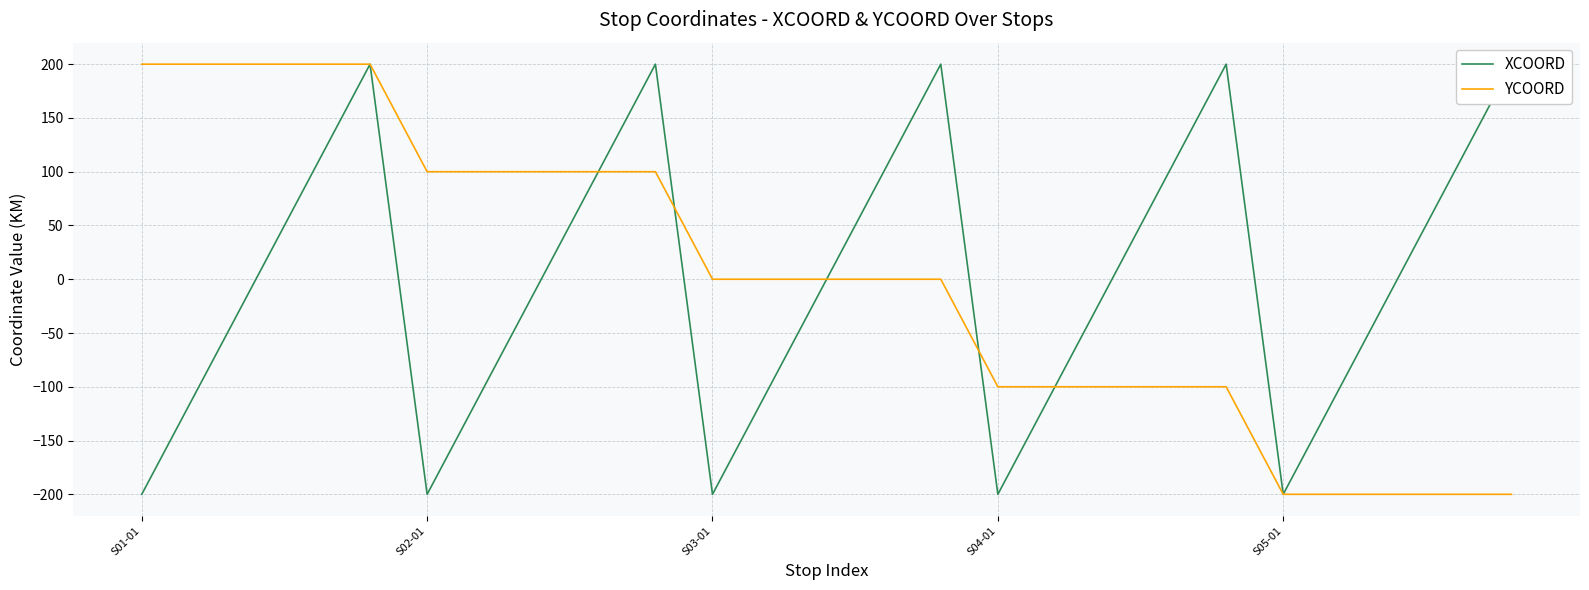

How many negative values does the YCOORD series have?

10